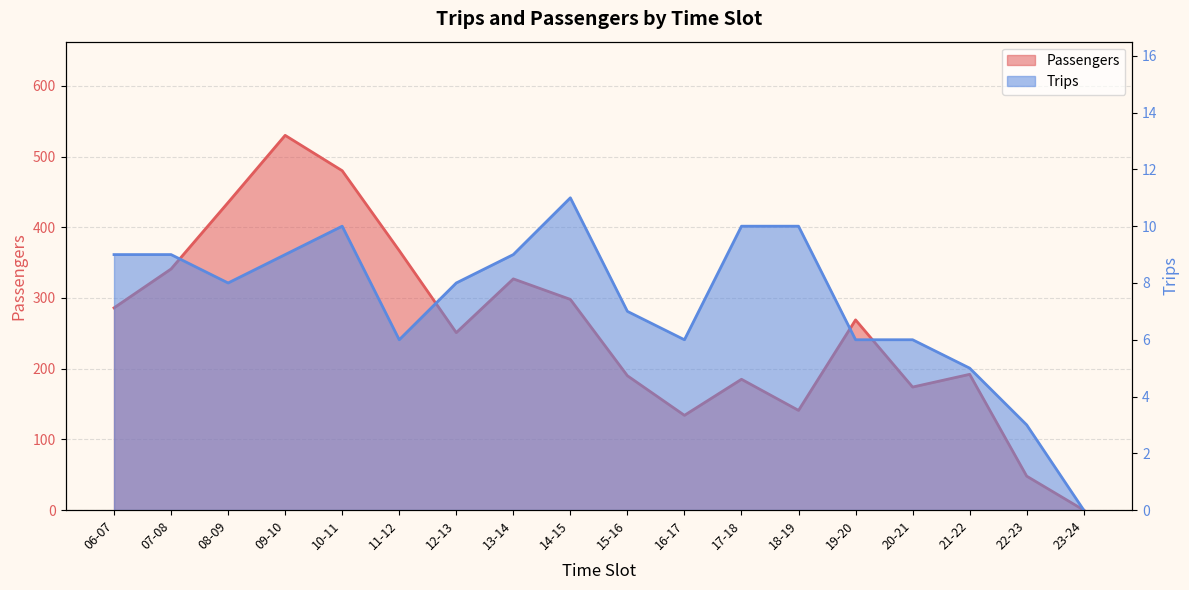

Reading right to left, transcribe all the data shown in this chart.

Passengers: 0	48	192	174	269	141	185	134	190	298	327	251	367	480	530	435	341	286
Trips: 0	3	5	6	6	10	10	6	7	11	9	8	6	10	9	8	9	9